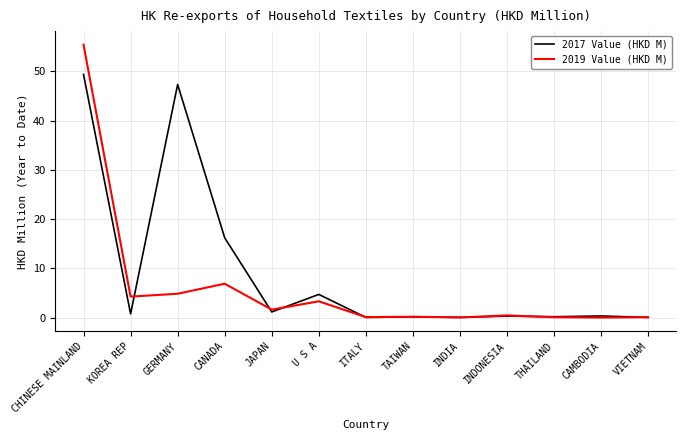

What is the total value across all series at CHINESE MAINLAND?

104.7